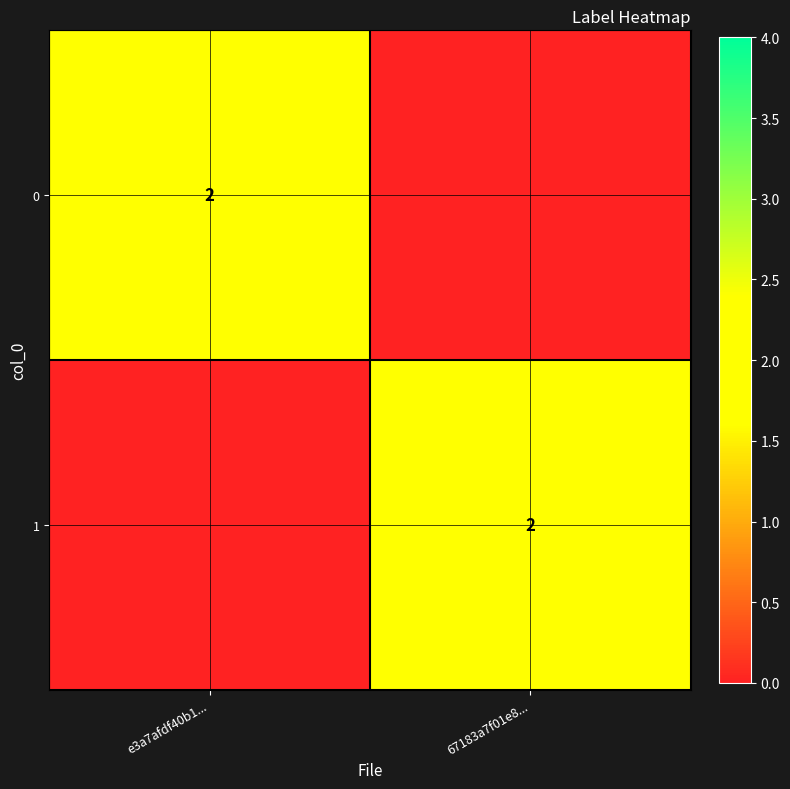

The 0 series shows 1 at e3a7afdf40b1.... True or false?

False